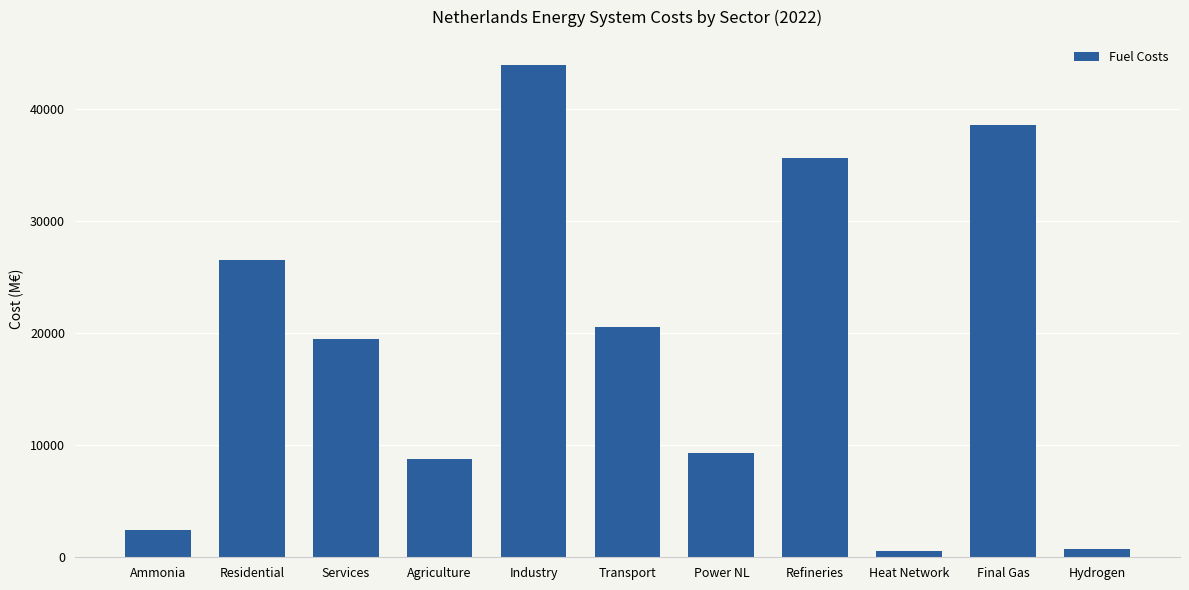

What is the difference between the values at Residential and Transport?

5963.5